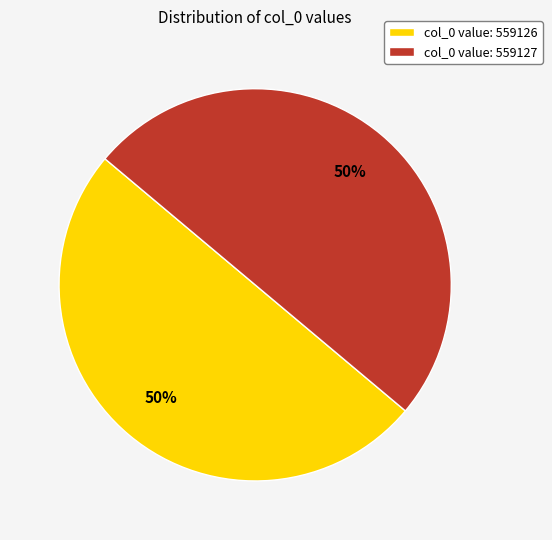

True or false: col_0 value: 559126 accounts for 37% of the total.

False